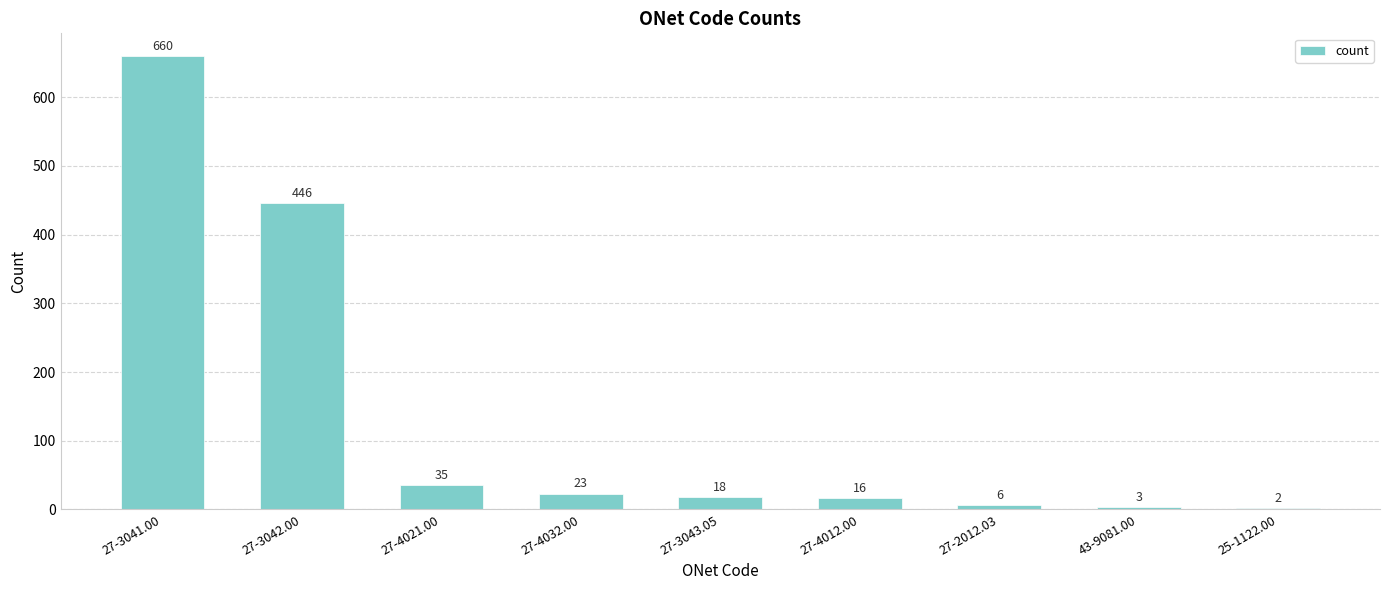

What is the greatest value displayed?

660